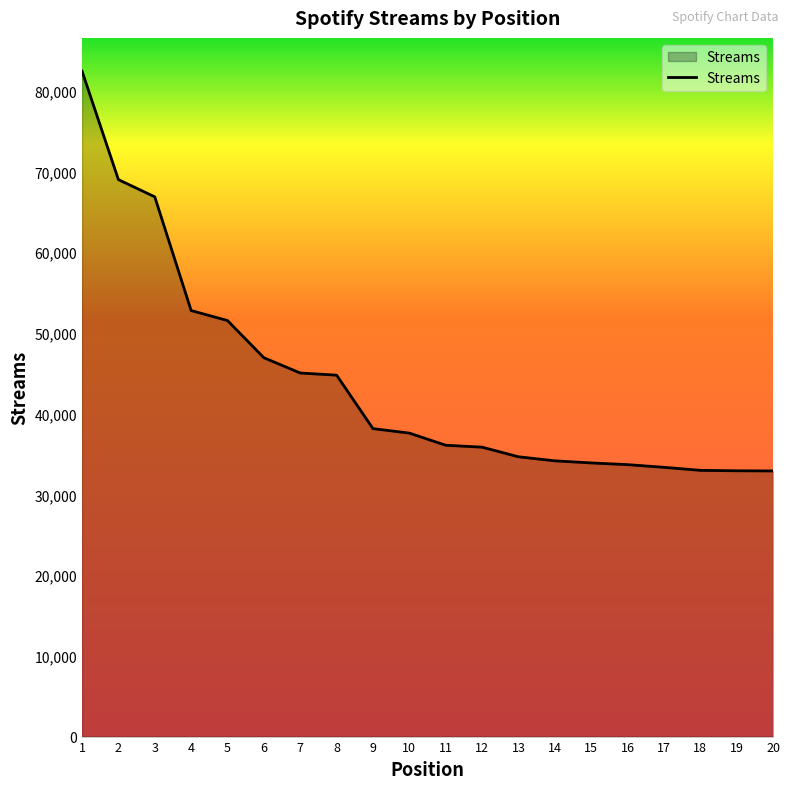

What is the sum of all values?

875285